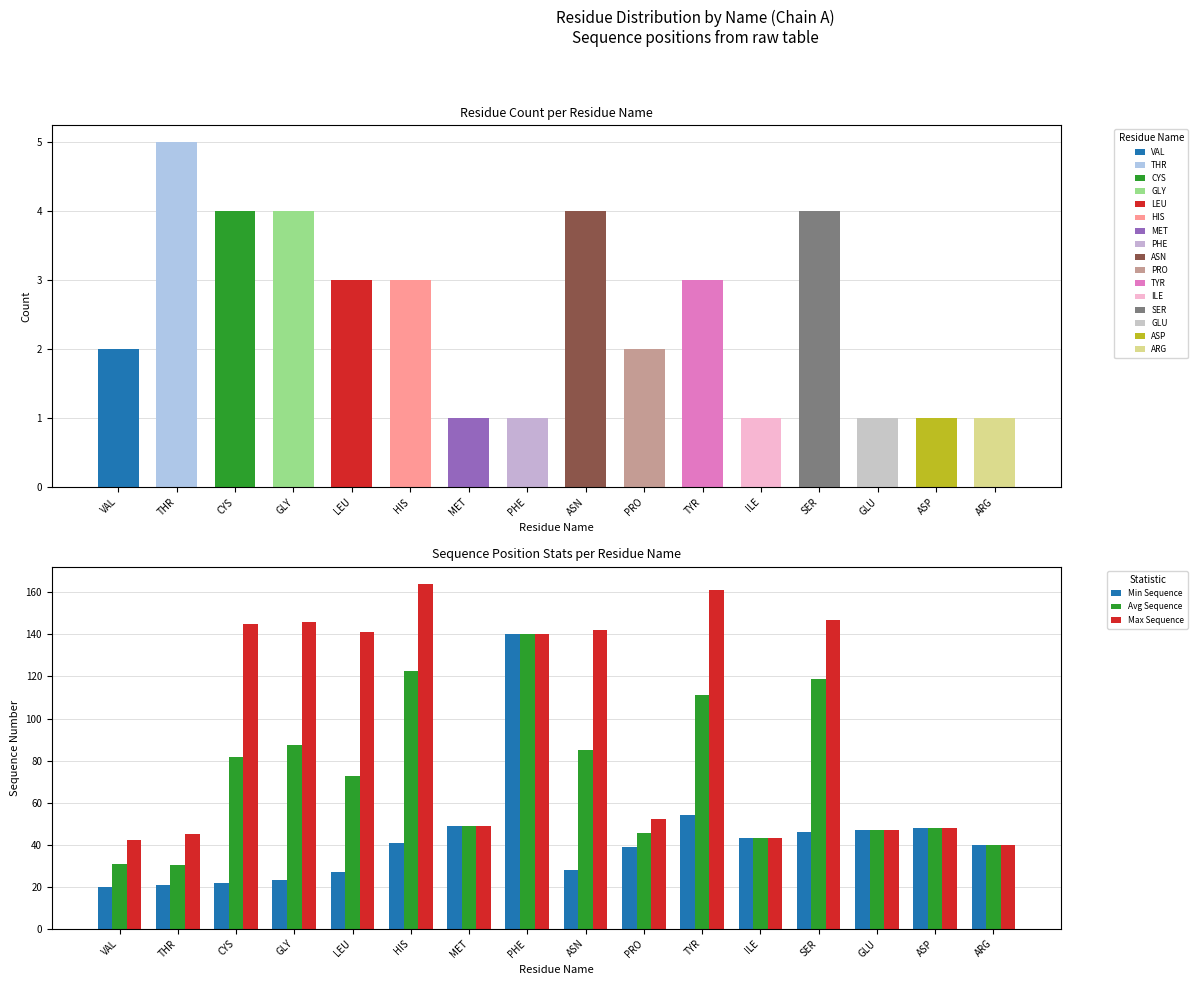

Where is Avg Sequence nearest to the value 85?

ASN